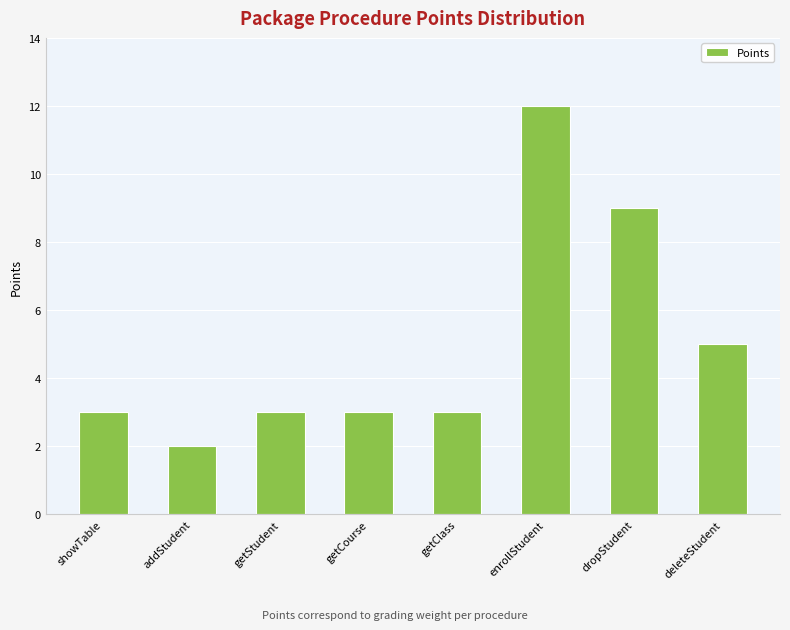

At which category does the chart reach its peak across all series?

enrollStudent